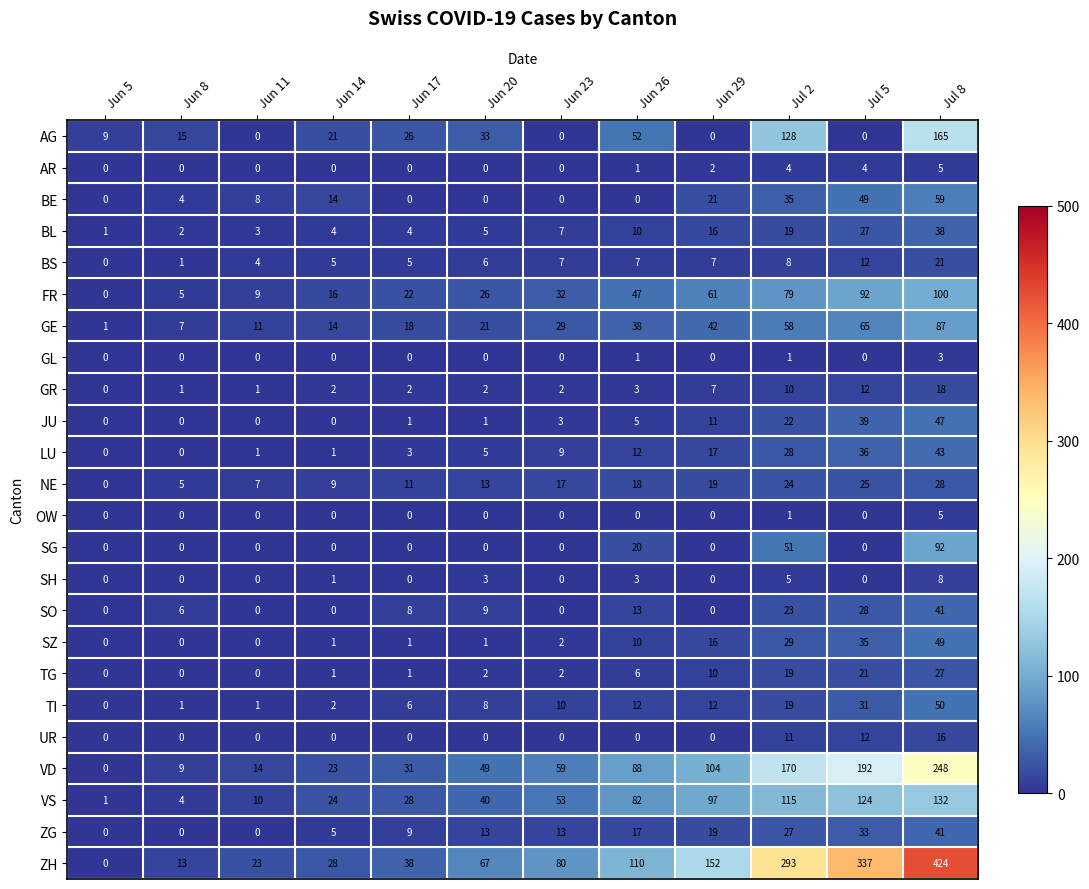

Count the number of categories in the chart.

12